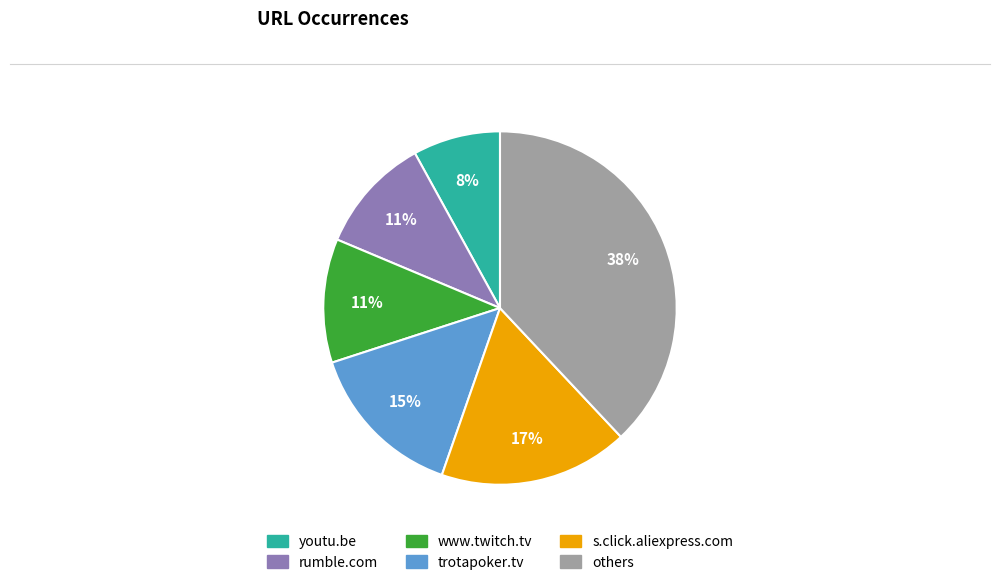

How many slices are in this pie chart?

6